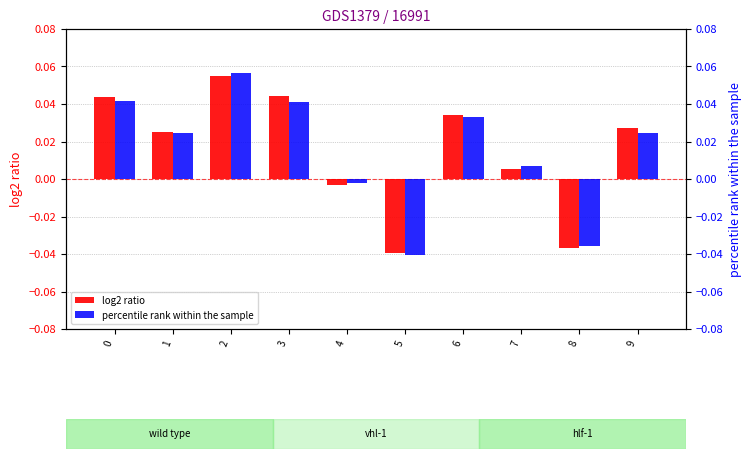

Which series has the largest range (max minus min)?

percentile rank within the sample